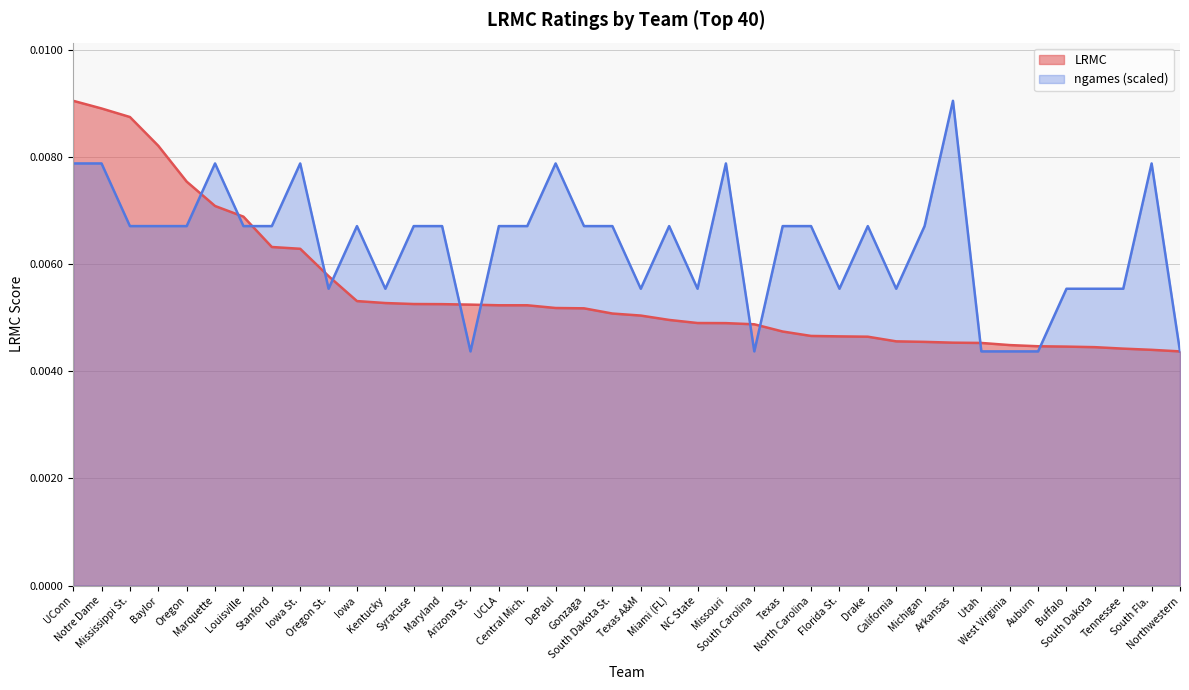

Between which two adjacent categories do ngames and LRMC first intersect?

Oregon and Marquette